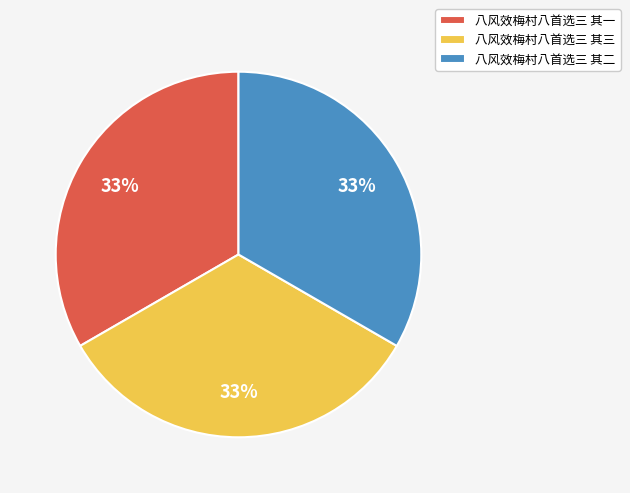

What is the ratio of the value at 八风效梅村八首选三 其三 to the value at 八风效梅村八首选三 其二?

1.0